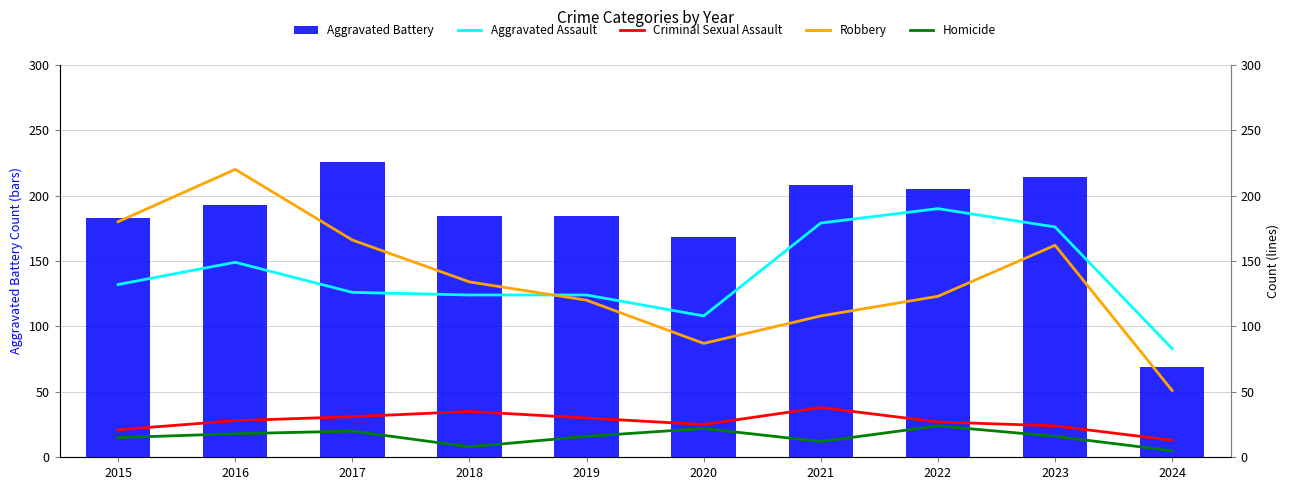

How many groups of bars are there?

10